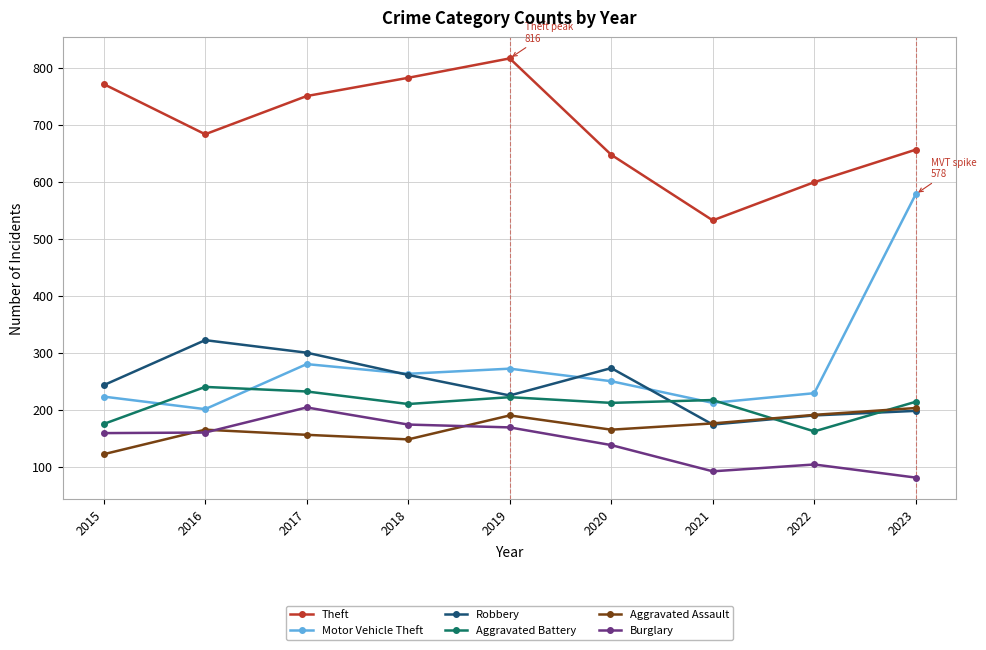

Read the Aggravated Assault value at 2015, to the nearest 5.

120